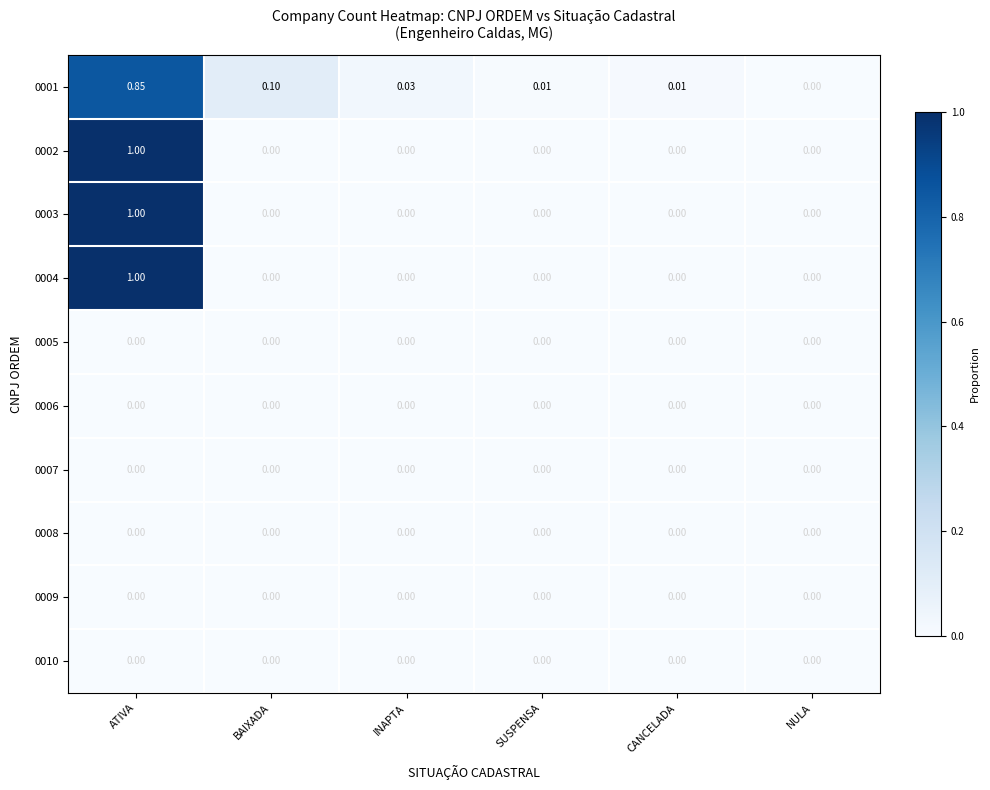

At which label does 0002 reach its peak?

ATIVA